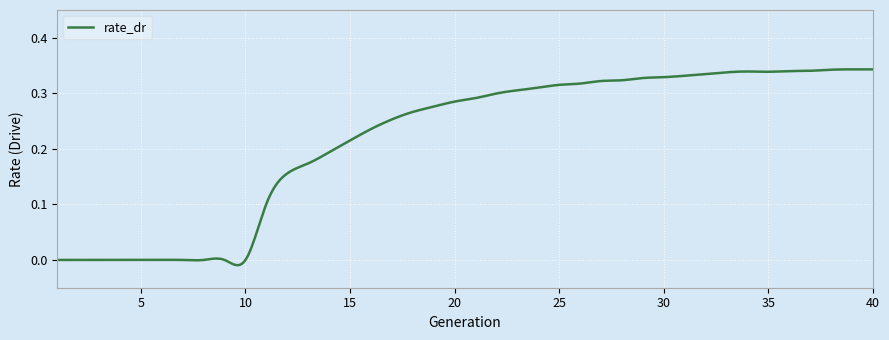

What is the difference between the maximum and minimum values?

0.4